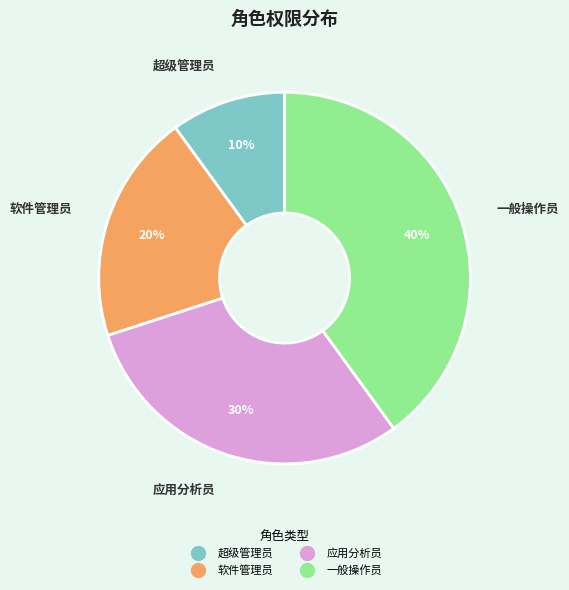

Count the number of slices in the pie.

4